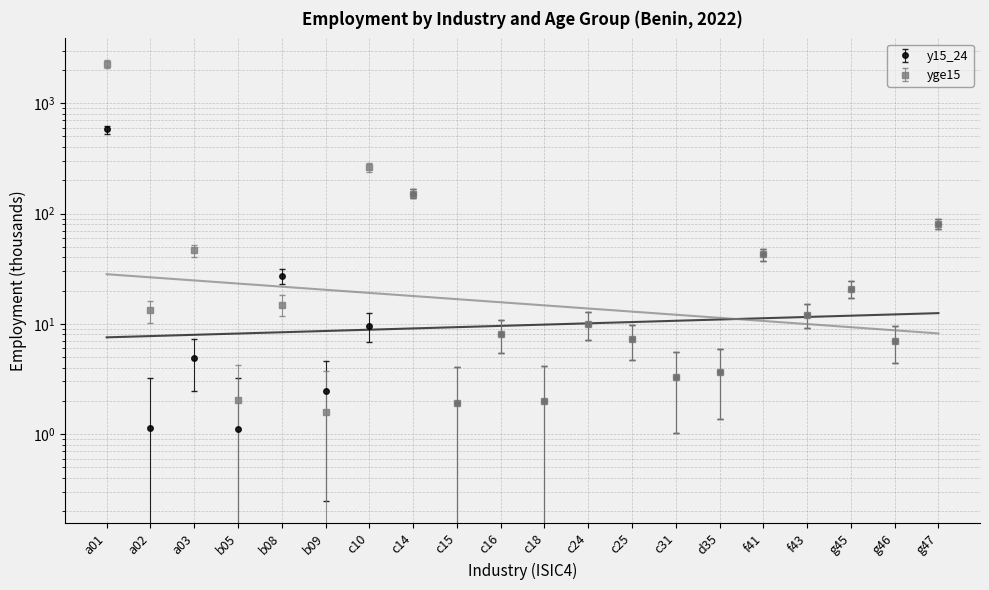

Is it true that age_ythadult_yge15 equals 13.2 at f43?

False